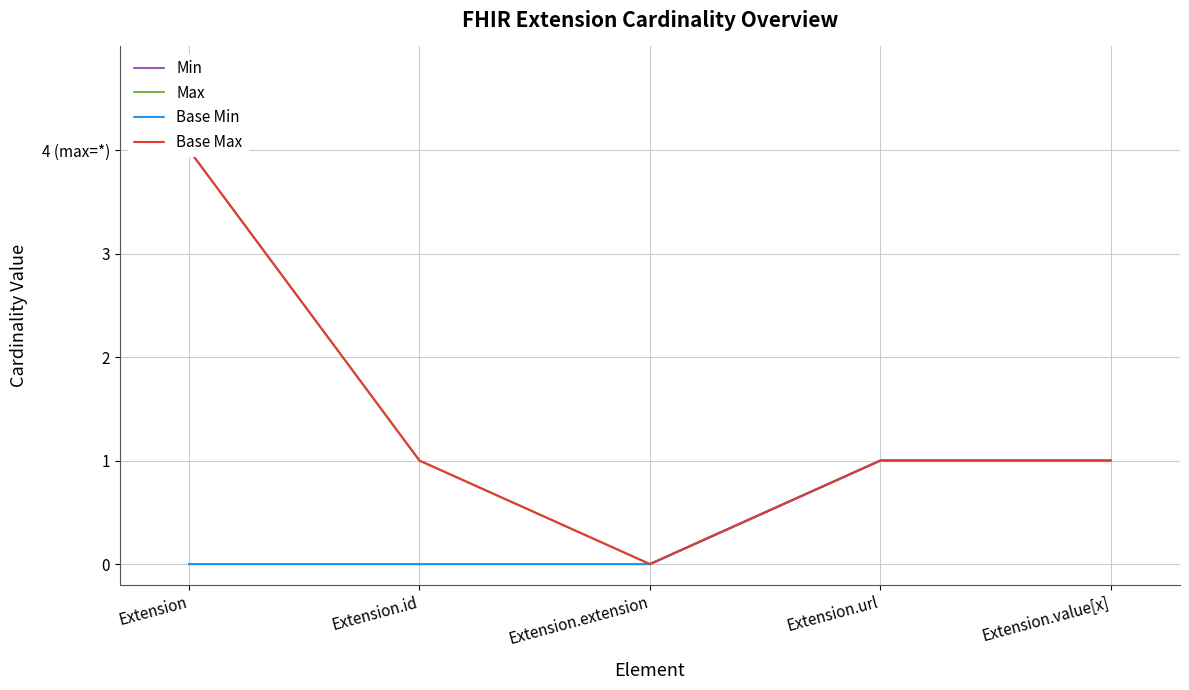

Is this an area chart (filled region under the line)?

No